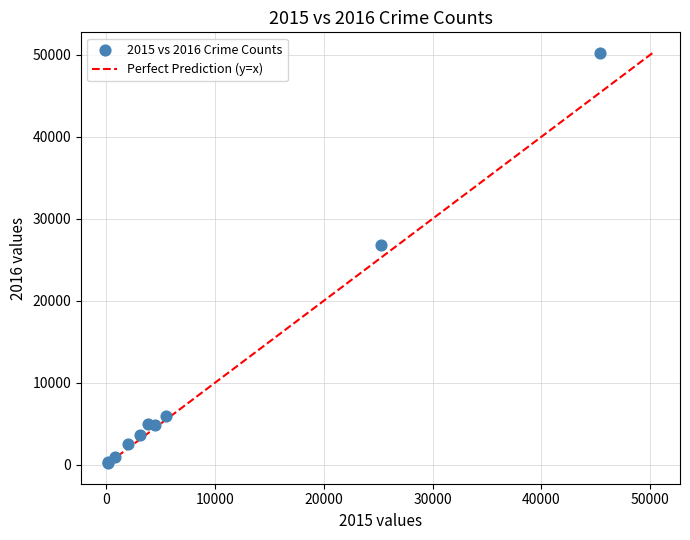

What Y value in the scatter plot is closest to 25237?

26856